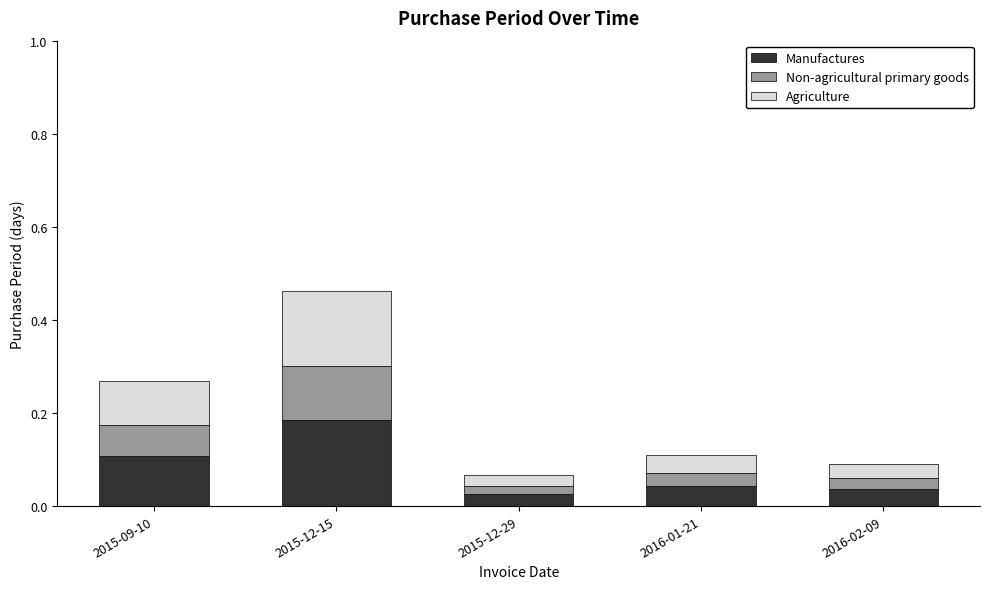

True or false: Manufactures has a value of 0.2 at 2015-12-15.

True